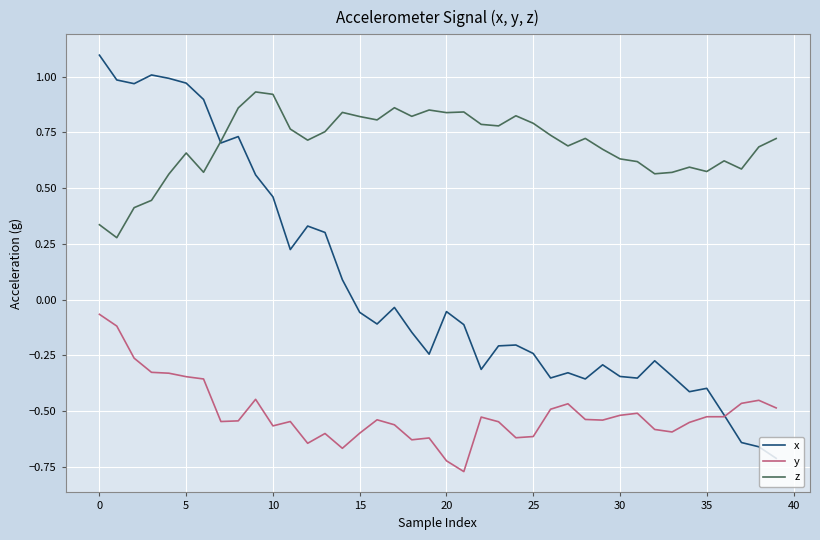

Which series has the widest spread of values?

x